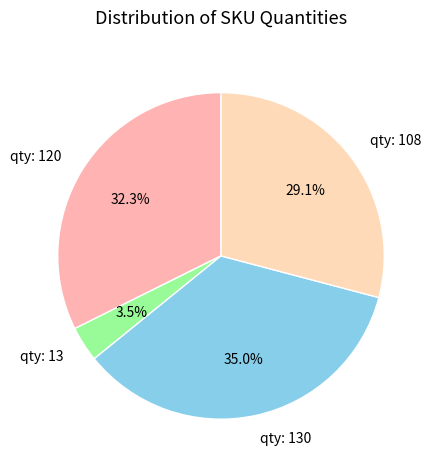

Does any single category account for the majority?

No